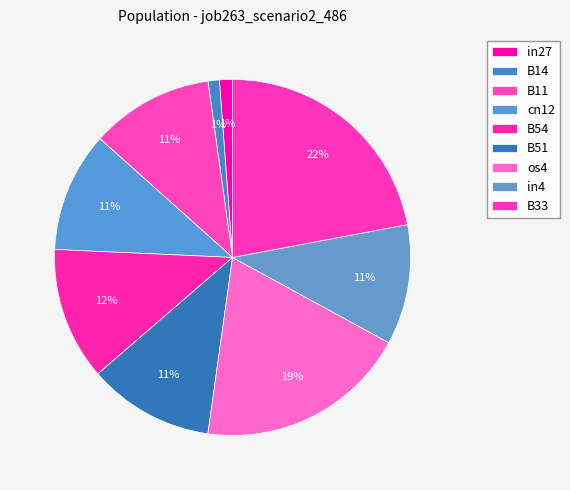

To the nearest percent, what is the difference between the largest and smallest slice percentages?

21%